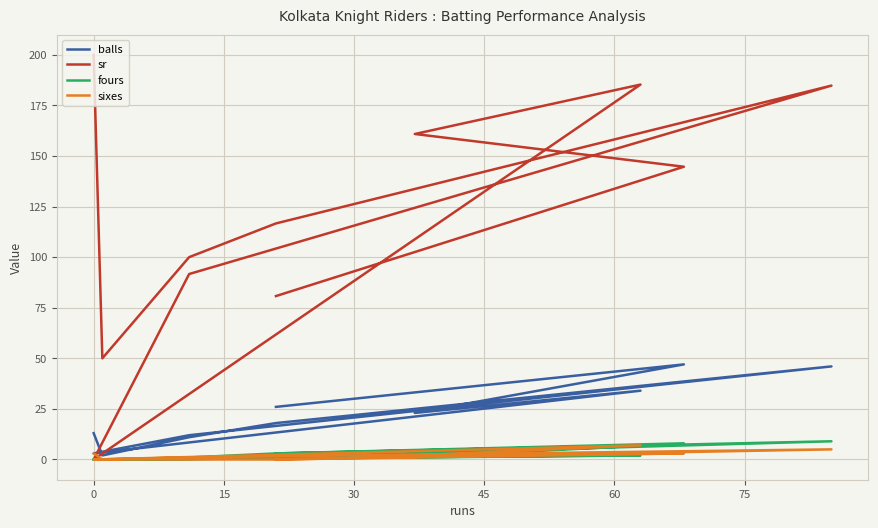

Reading right to left, list all the values displayed in this chart.

balls: 26.0	47.0	23.0	34.0	3.0	12.0	46.0	18.0	11.0	2.0	13.0
sr: 80.8	144.7	160.9	185.3	0.0	91.7	184.8	116.7	100.0	50.0	200.0
fours: 3.0	8.0	1.0	2.0	0.0	0.0	9.0	3.0	1.0	0.0	0.0
sixes: 0.0	3.0	2.0	7.0	0.0	1.0	5.0	0.0	0.0	0.0	3.0